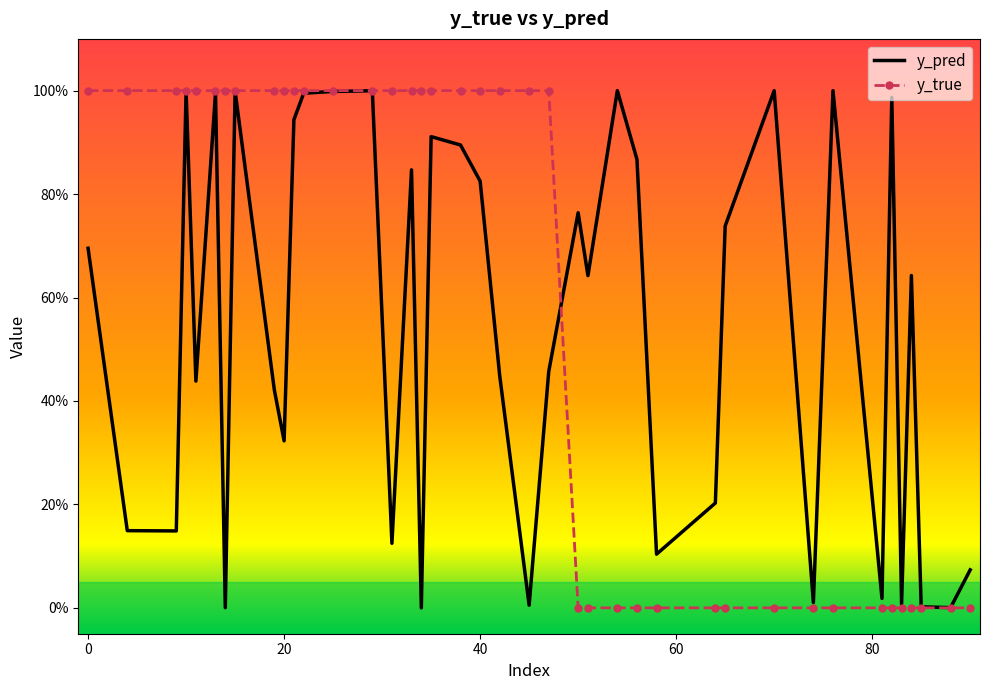

What are all the series names shown in the legend?

y_pred, y_true